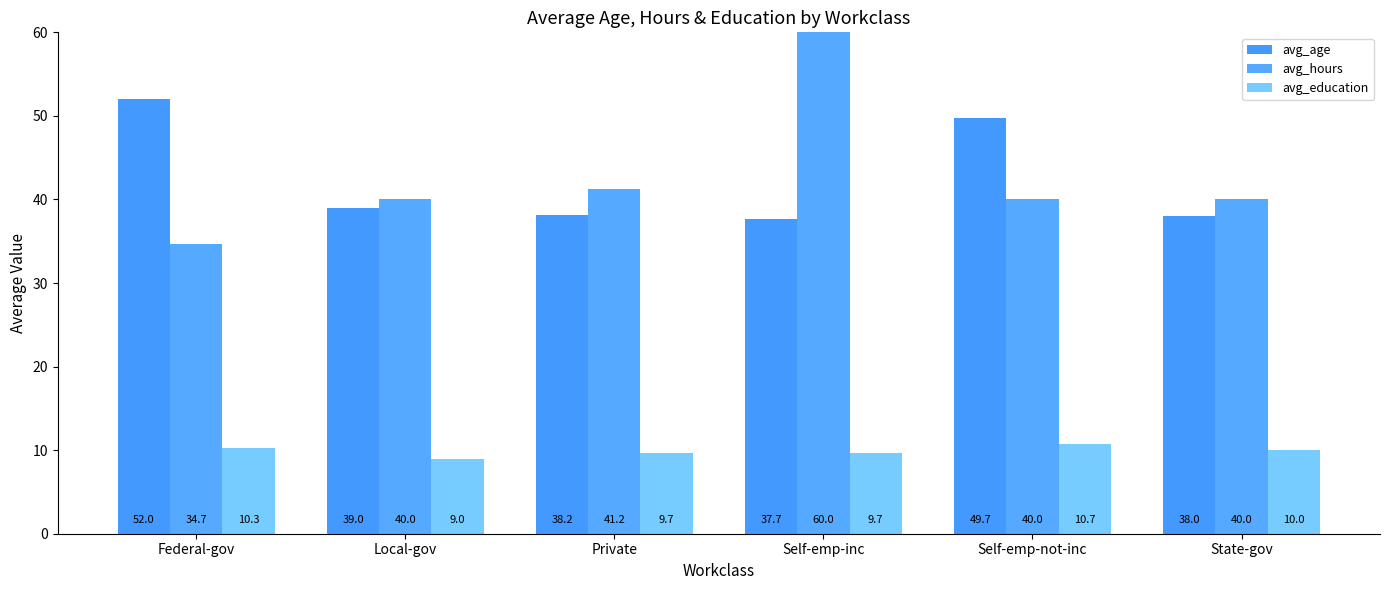

What is the label of the 6th bar from the left?

State-gov